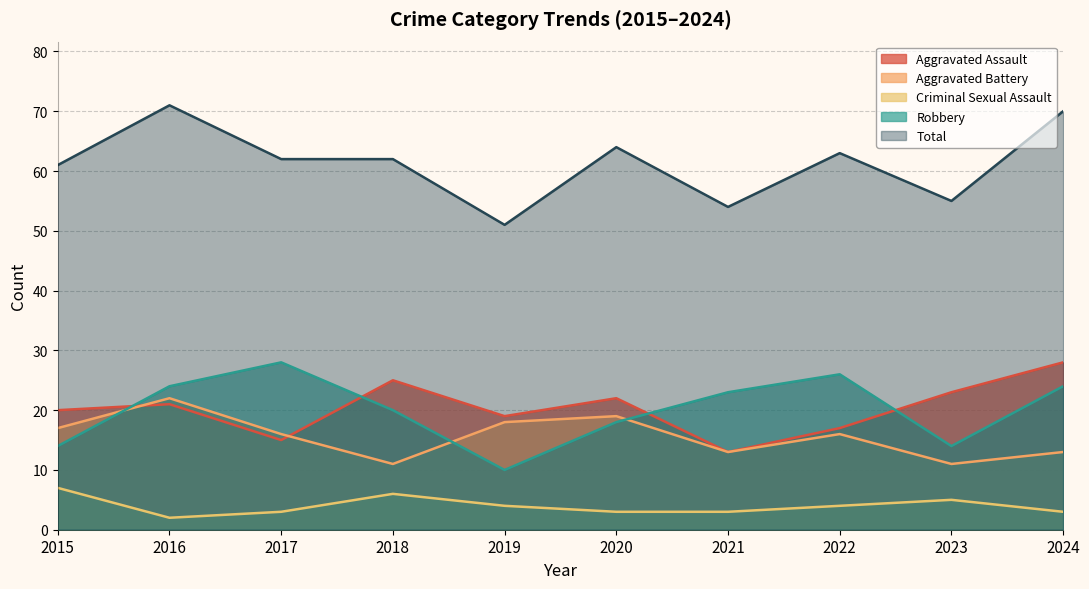

In Aggravated Assault, how many points are lower than both neighbors (excluding endpoints)?

3